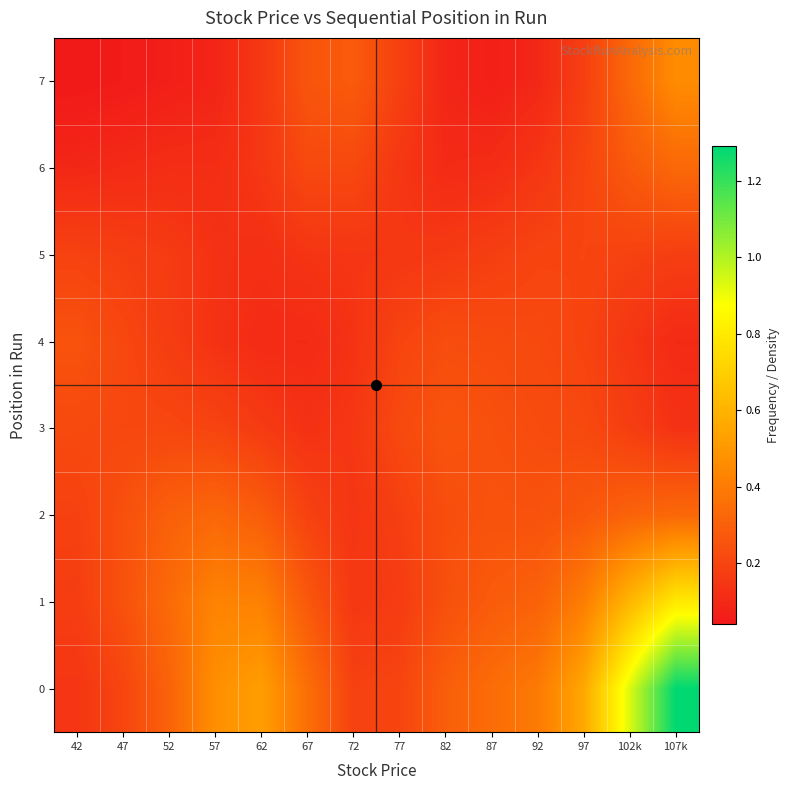

What is the difference between the highest and lowest values at 102k?

0.8